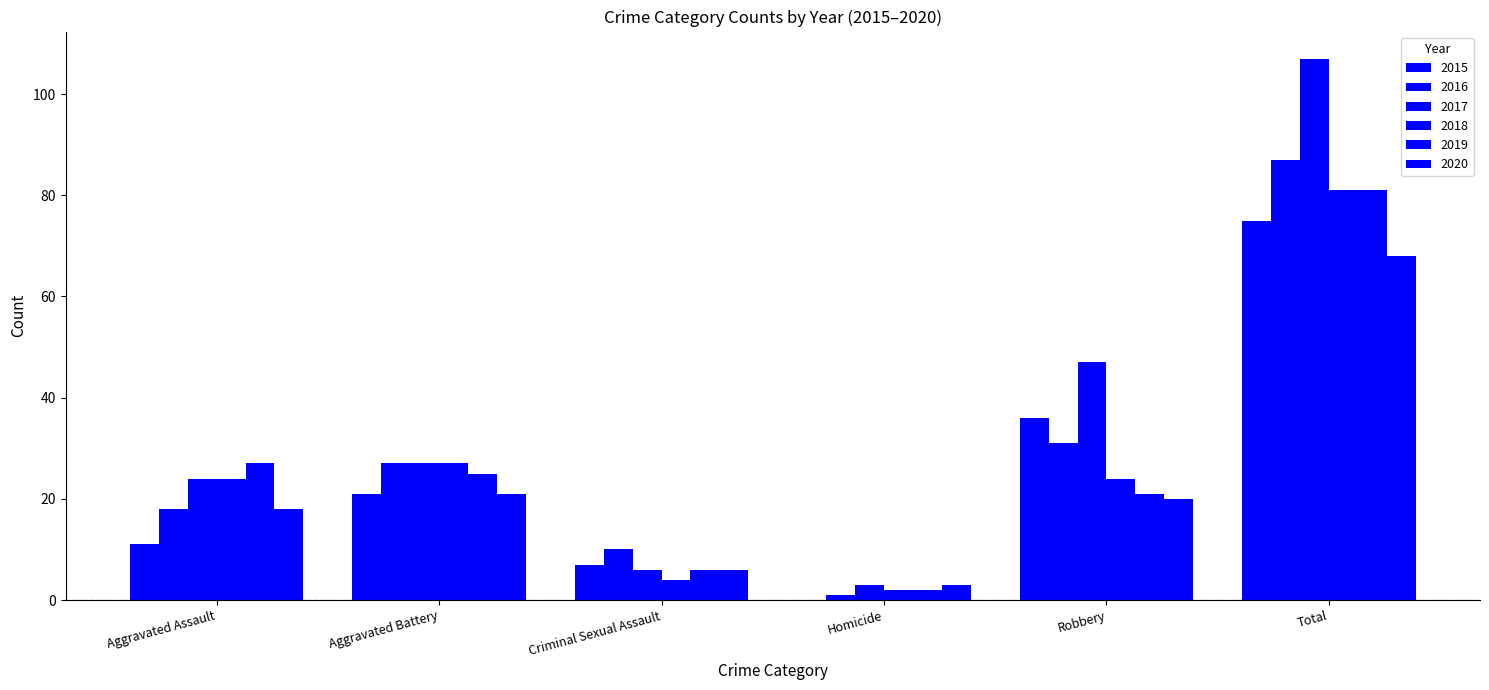

At which category does the chart reach its minimum across all series?

Homicide